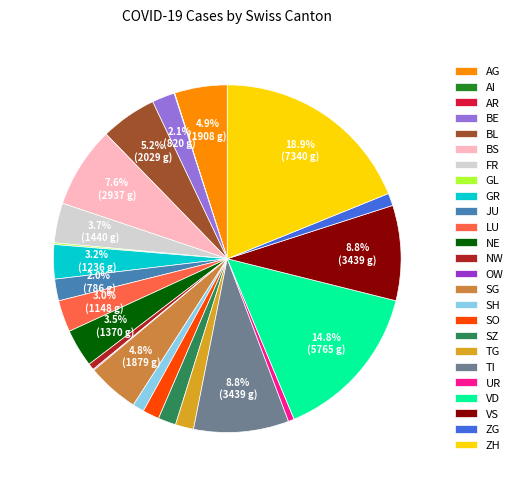

To the nearest percent, what percentage of the pie is SH?

1%